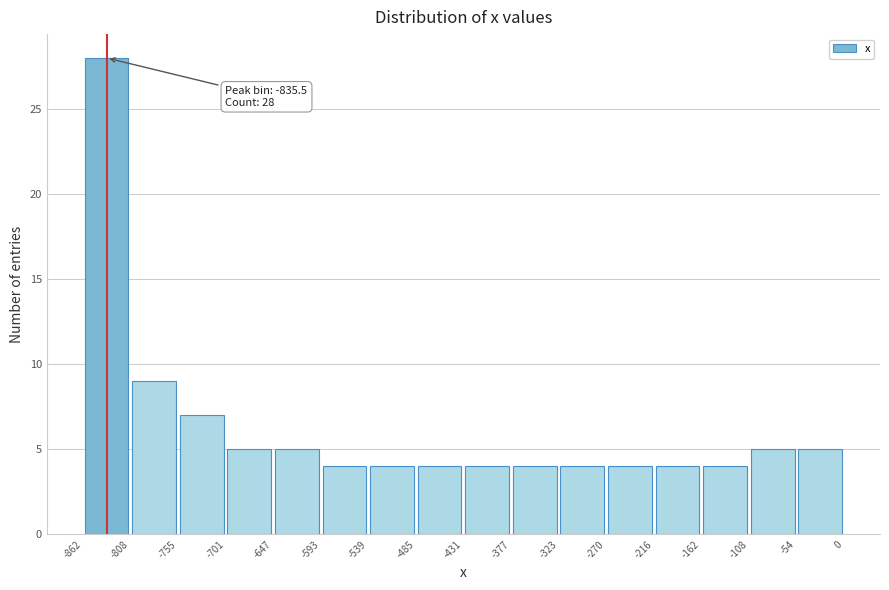

Which range on the x-axis has the tallest bar?

-862 to -808